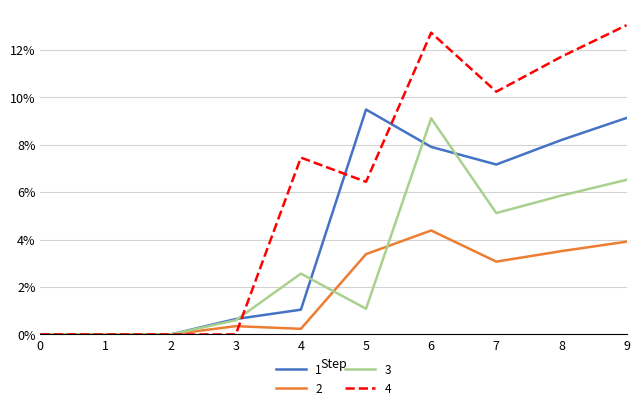

Is it true that 4 equals 12.7 at 6?

True